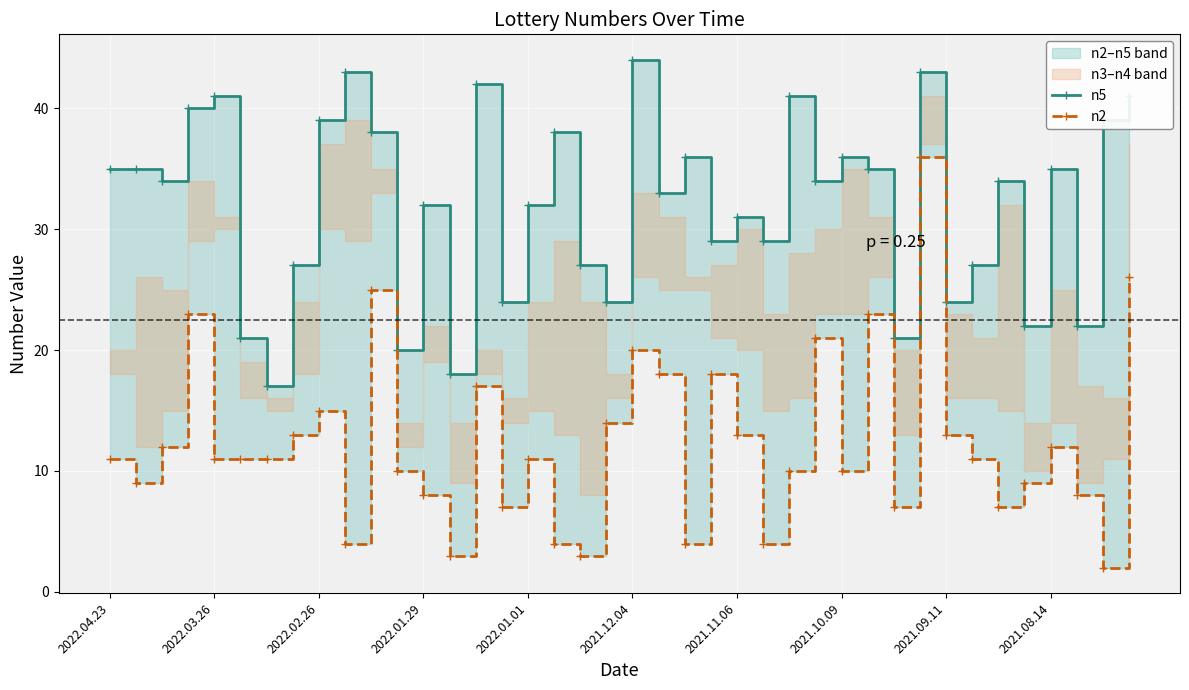

How many lines are shown in the chart?

2